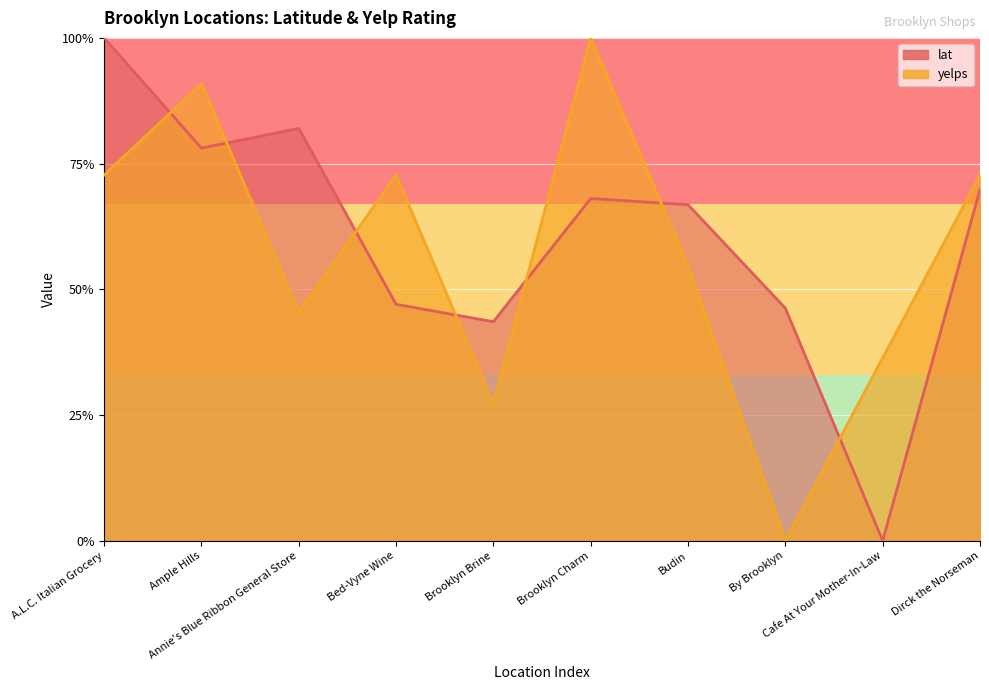

What is the difference between the maximum and second lowest values in the lat series?

0.6